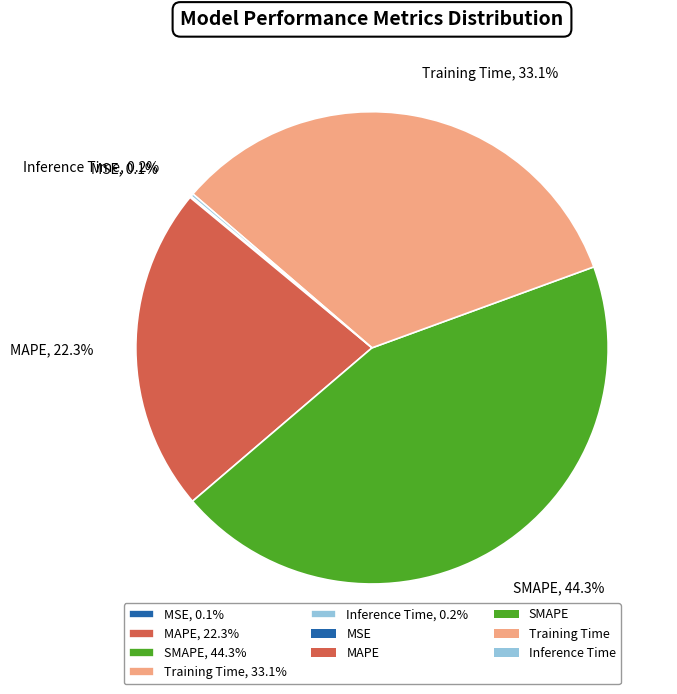

What percentage is NOT represented by SMAPE, 44.3%?

55.7%